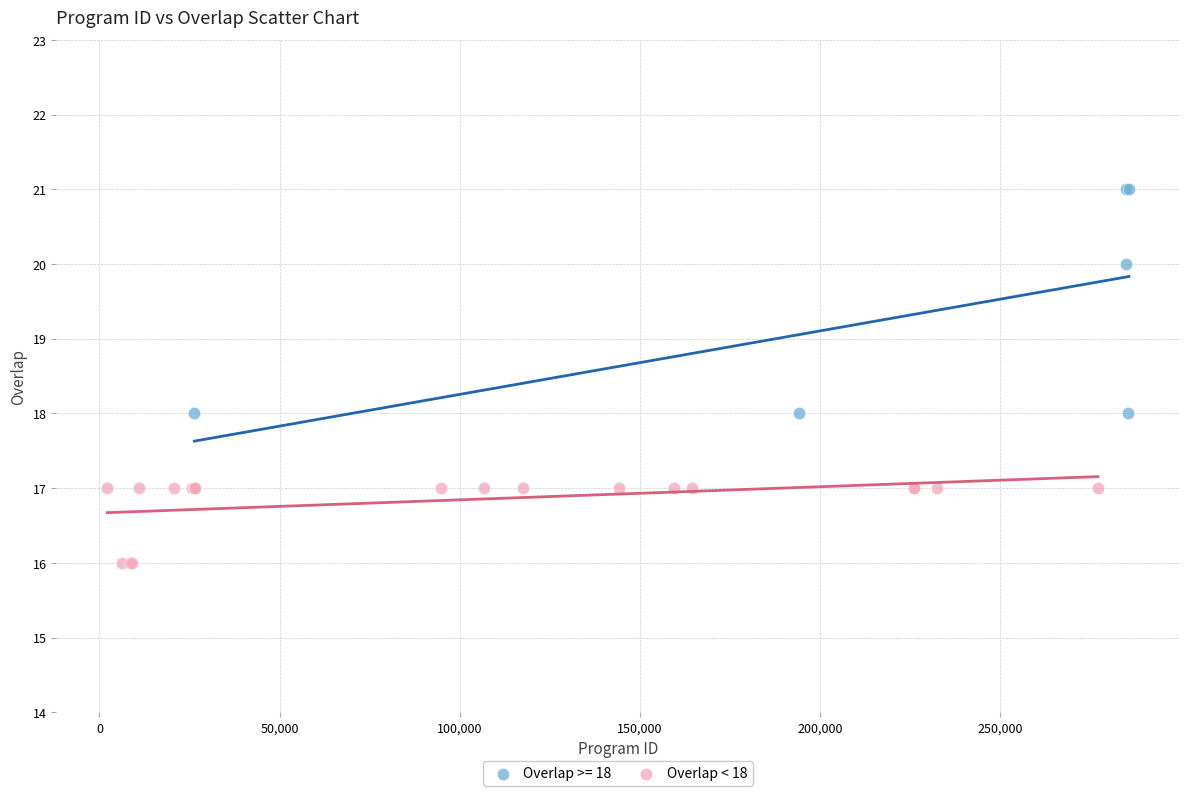

Which series has the largest Y range (max minus min)?

Overlap >= 18